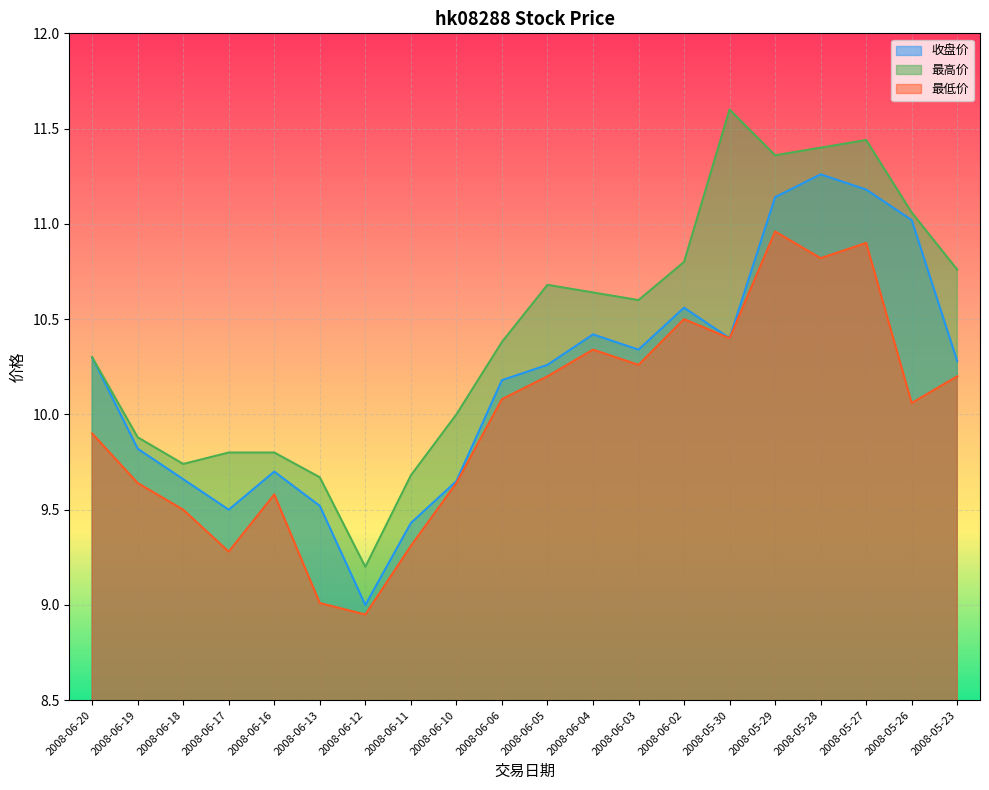

How many lines are shown in the chart?

3